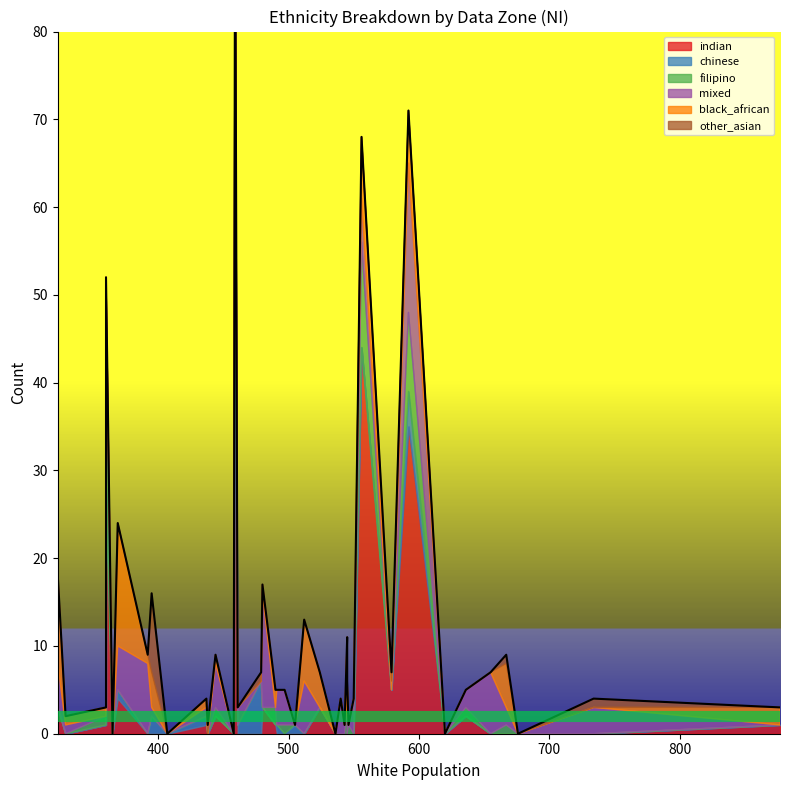

How many intersections are there between indian and other_asian?

5